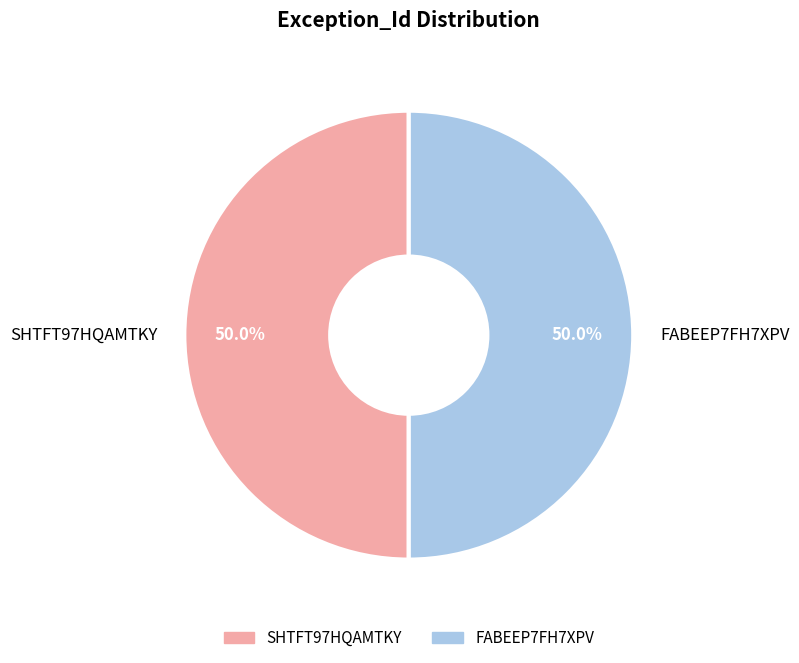

How much of the chart is everything except SHTFT97HQAMTKY?

50.0%